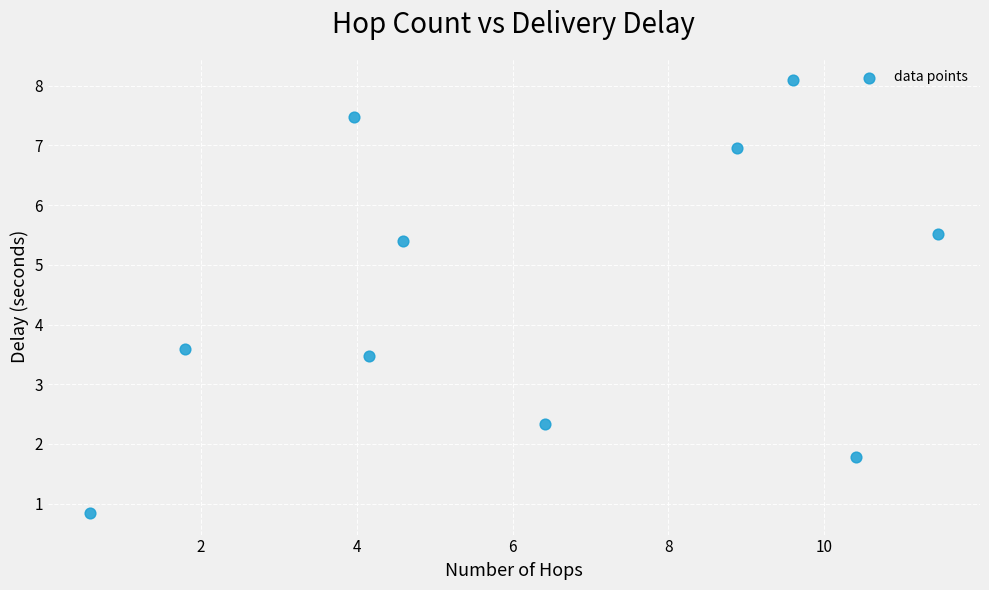

What is the range of Y values (max minus min)?

7.3